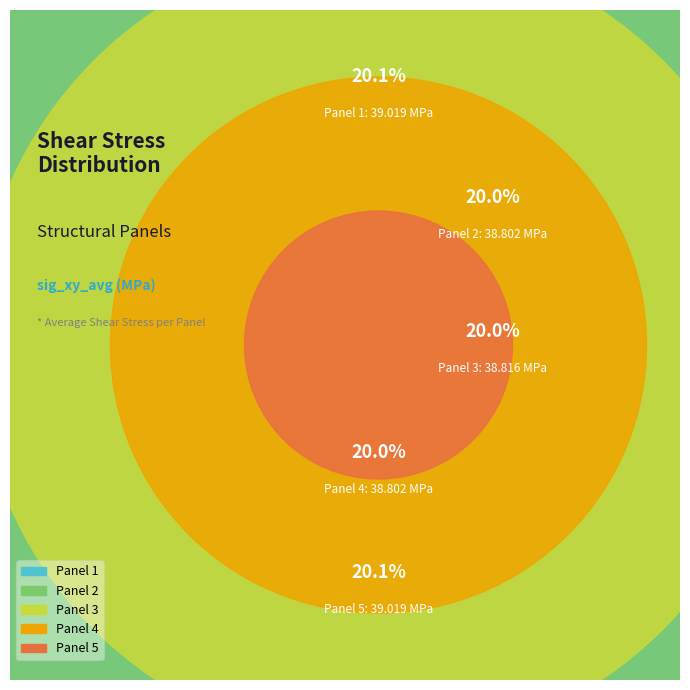

The Panel 1 slice represents 31% of the pie. True or false?

False